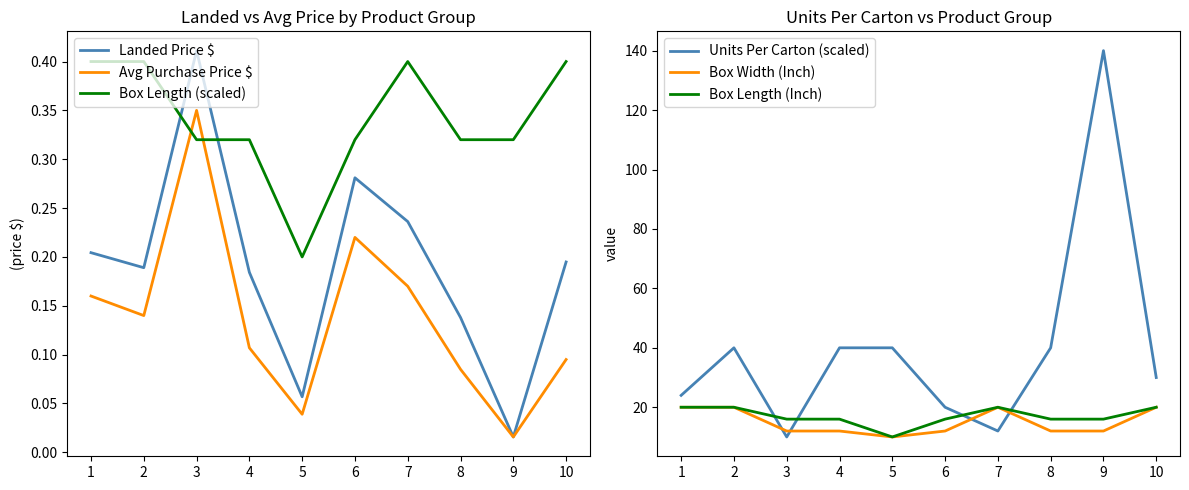

Which has a higher value, 9 or 8?

8